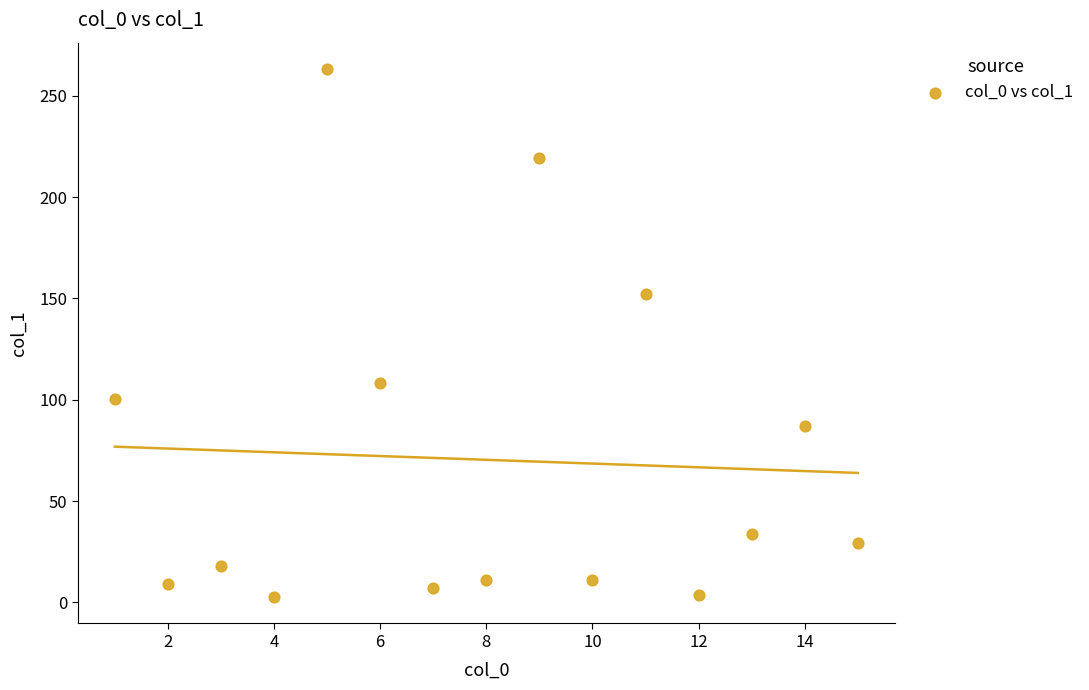

What Y value in the scatter plot is closest to 132?

152.2